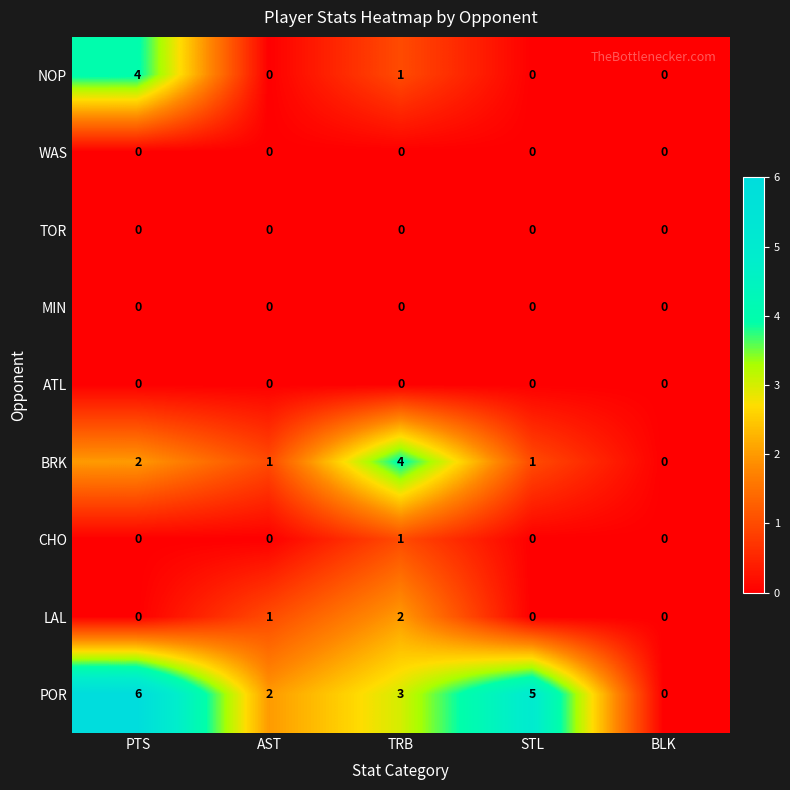

Between PTS and STL, which series saw the biggest shift?

NOP